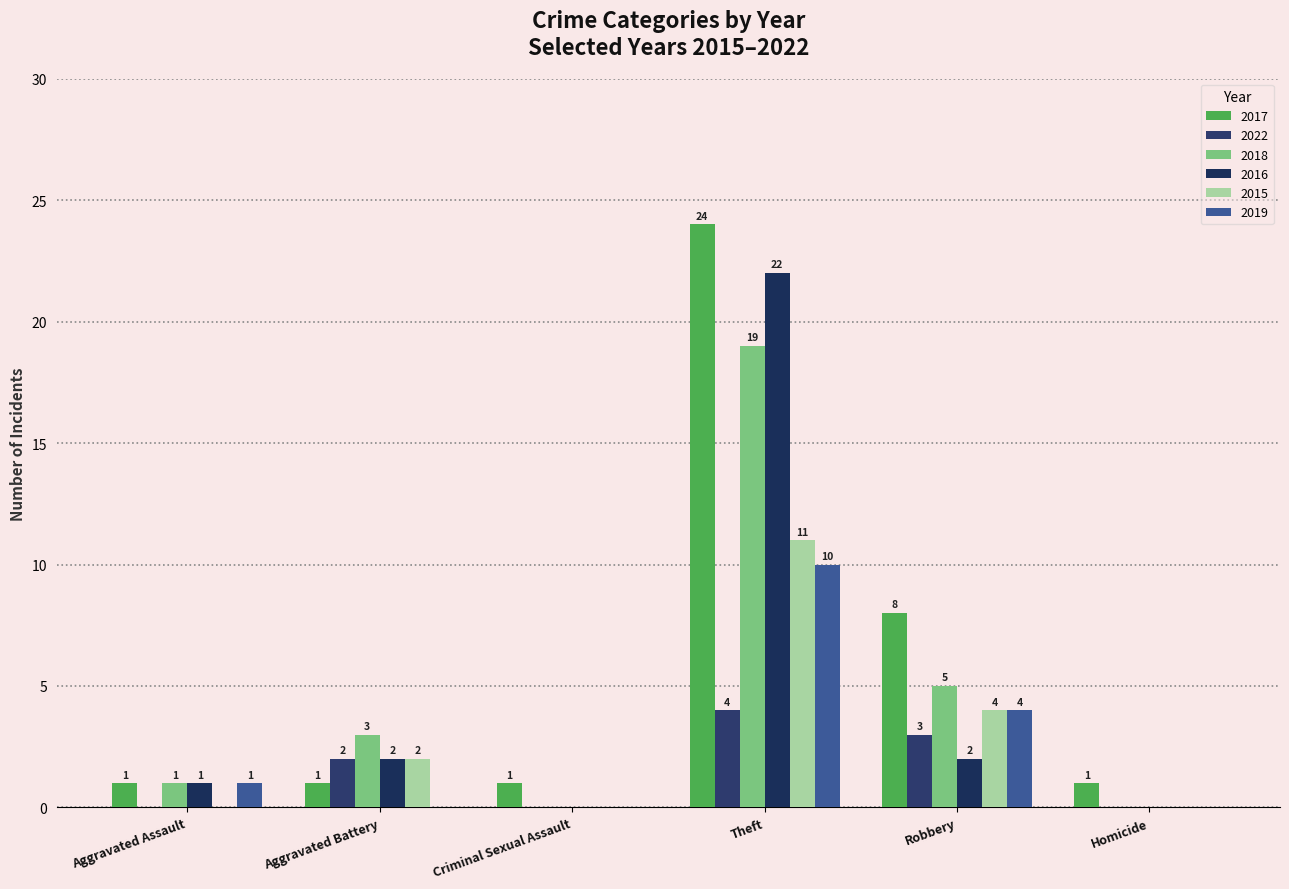

Rank the series by their maximum value, from lowest to highest.

2022, 2019, 2015, 2018, 2016, 2017